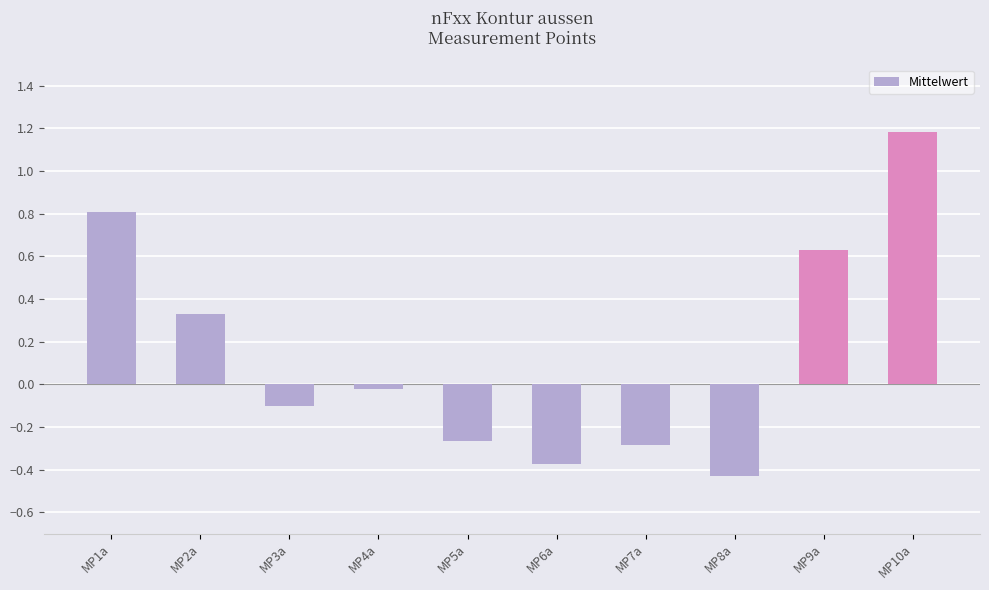

The chart shows a value of -0.3 at MP5a. True or false?

True